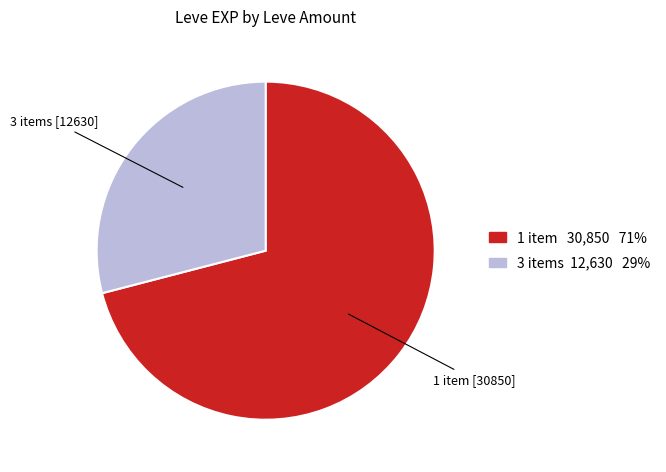

Count the number of slices in the pie.

2